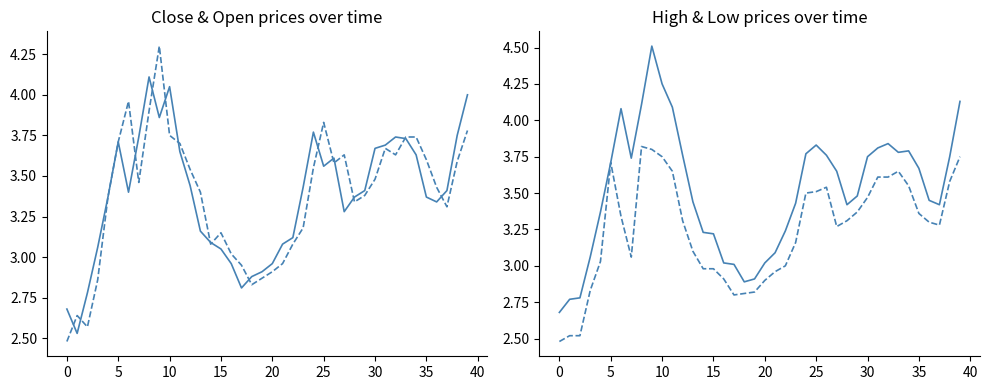

What is the sum of all high values?

140.7